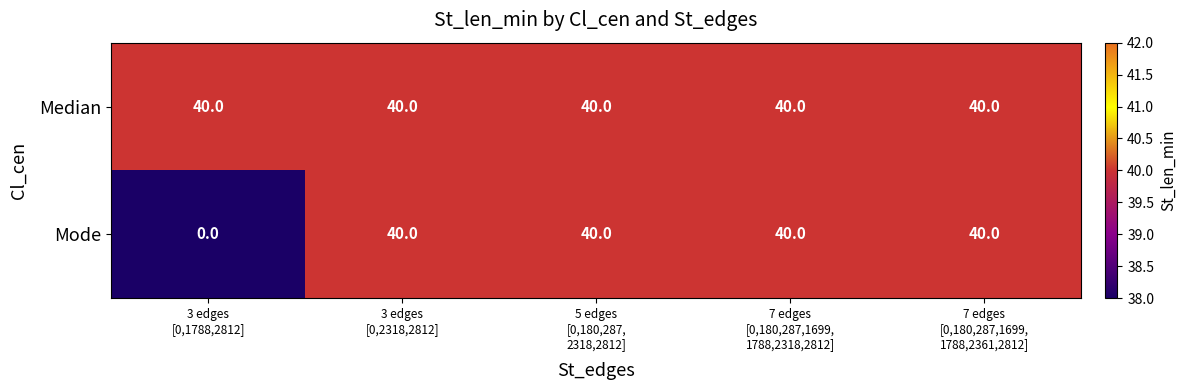

How many series are shown in this chart?

2